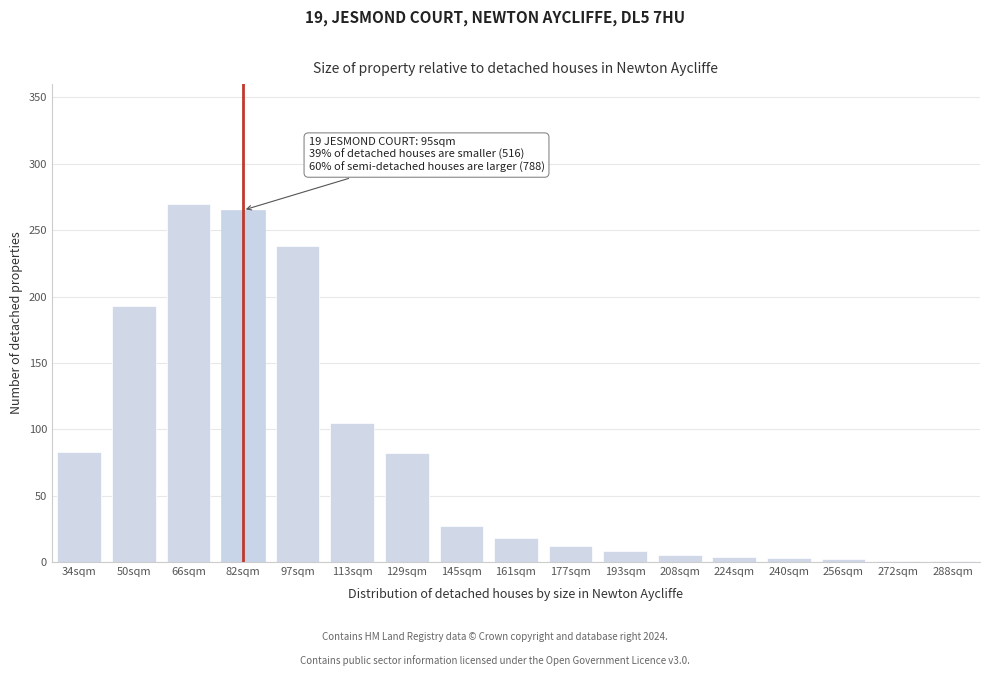

Is it true that the value at 177sqm is 12?

True